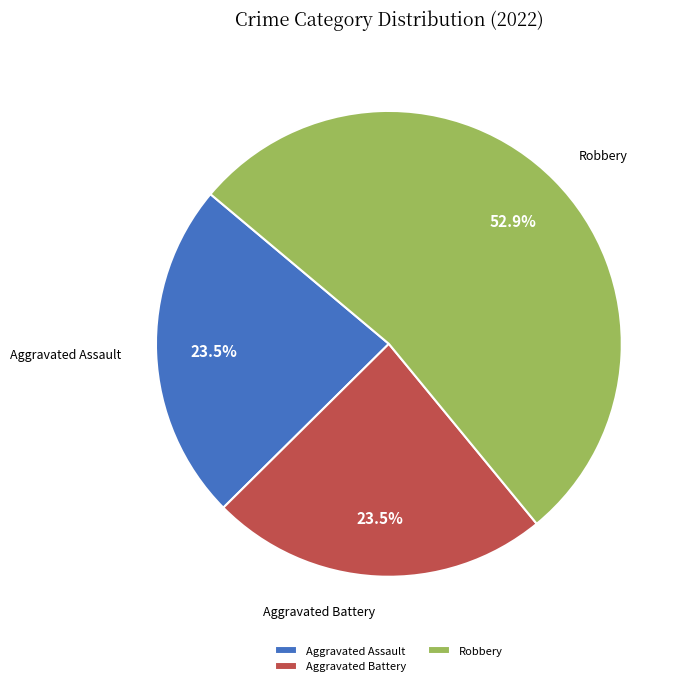

Which category has the biggest portion of the pie?

Robbery